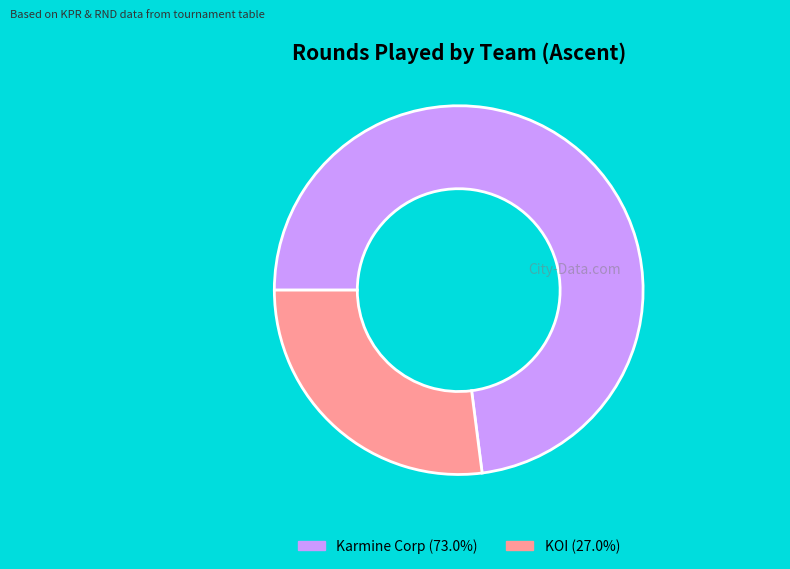

Is there a majority slice in this chart?

Yes